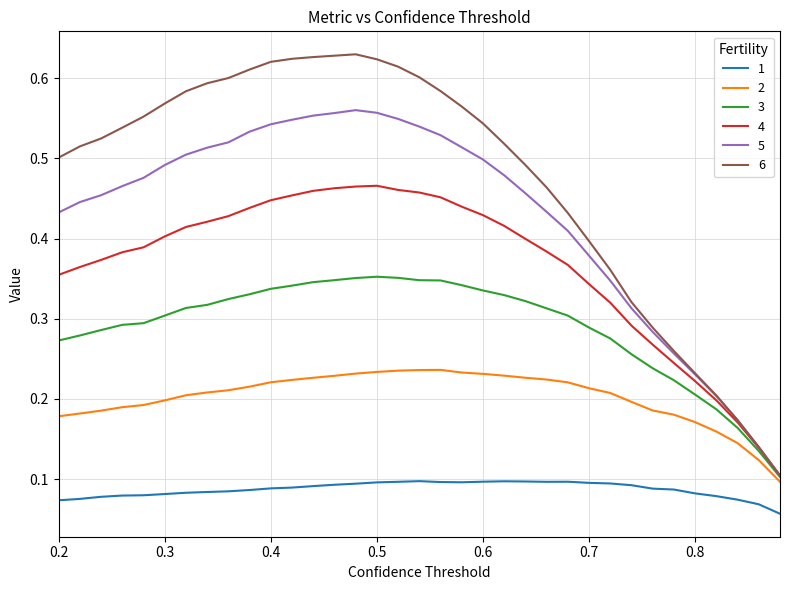

Is this an area chart (filled region under the line)?

No